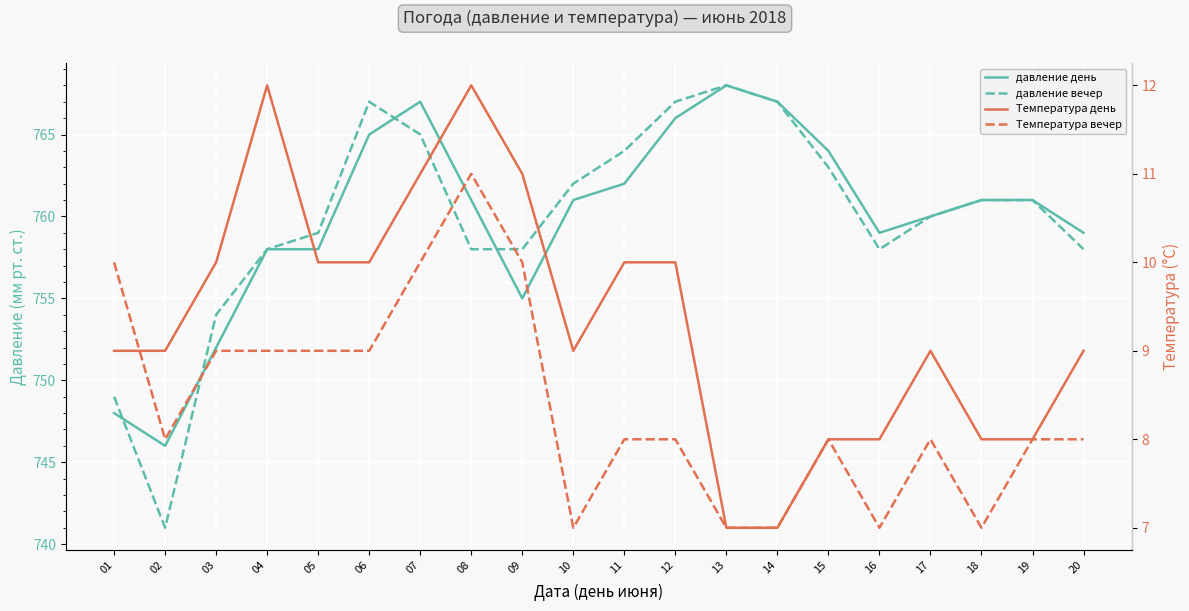

What is the sum of all давление день values?

15198